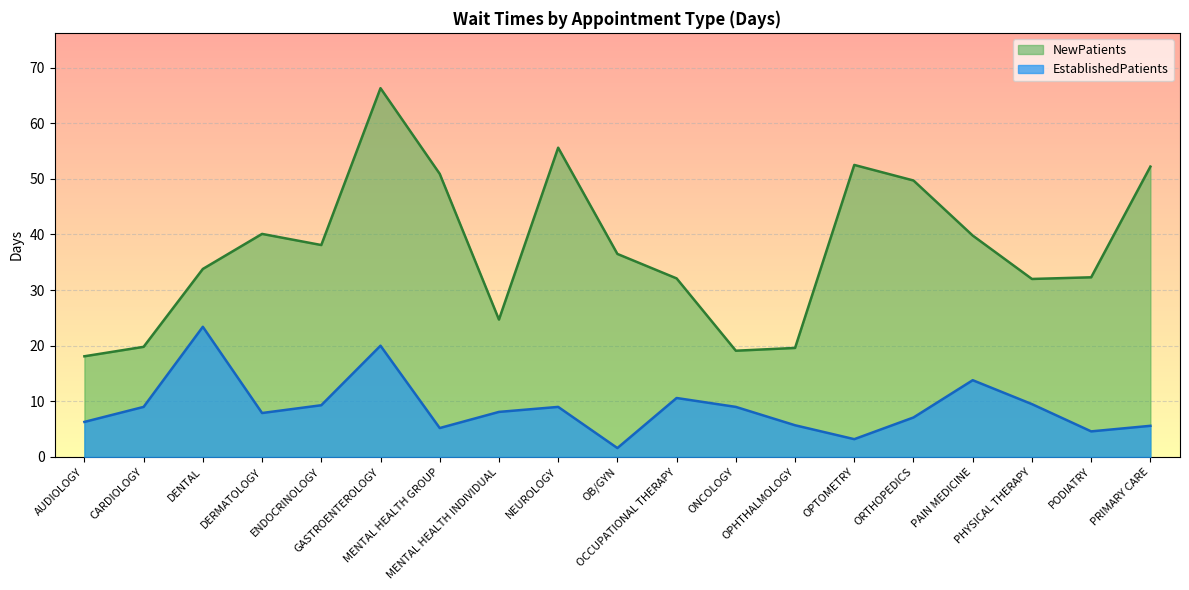

What position from the right is PRIMARY CARE?

1